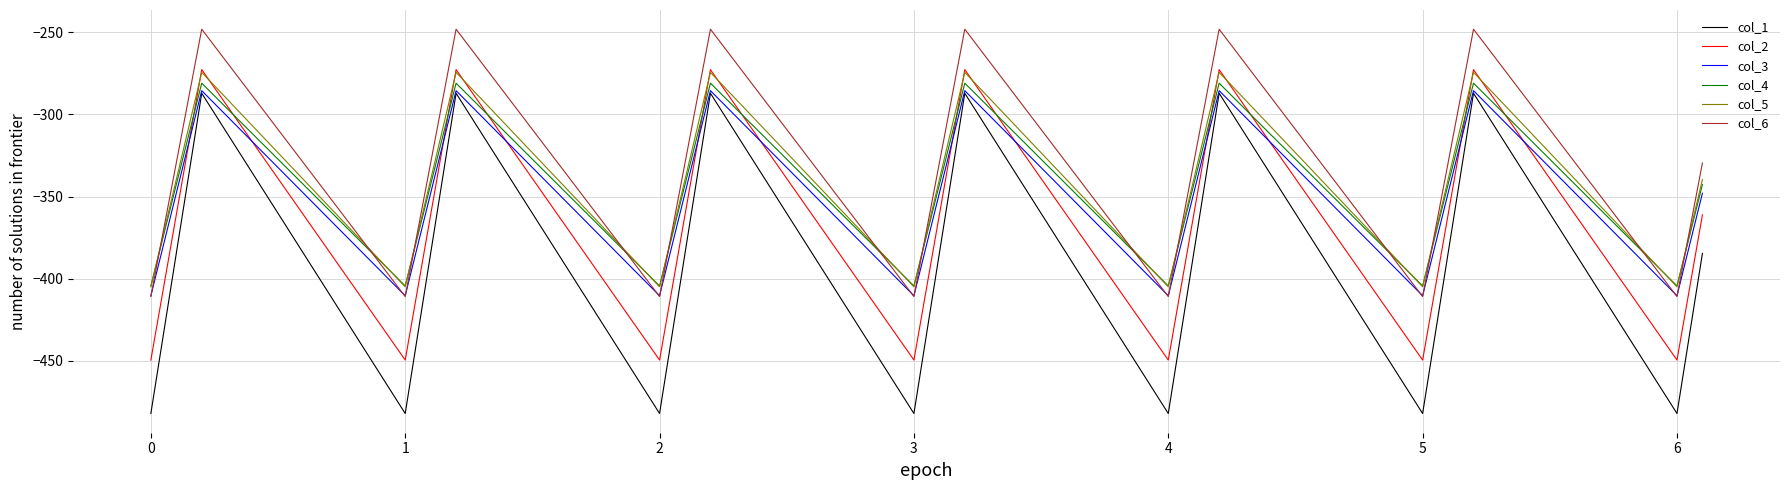

Which series has the widest spread of values?

col_1